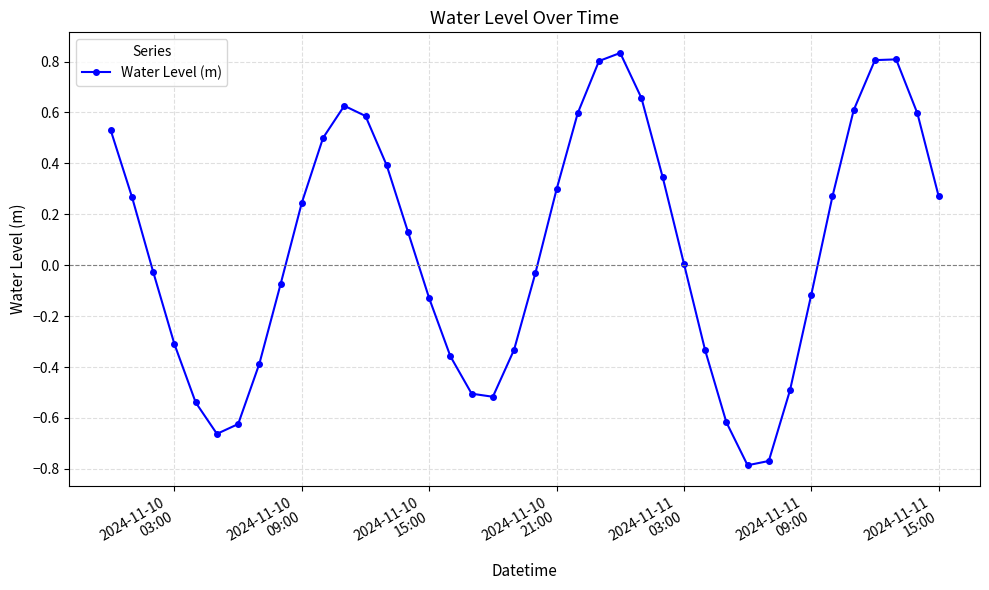

What is the difference between the maximum and second lowest values?

1.6